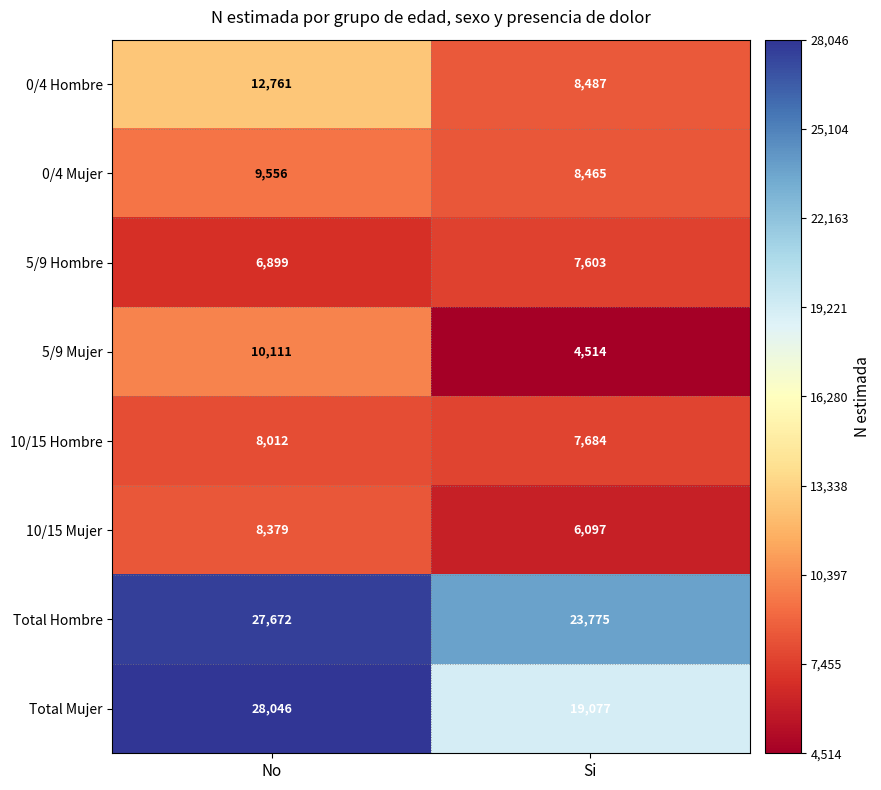

At Si, list the series in order from largest to smallest.

Total Hombre, Total Mujer, 0/4 Hombre, 0/4 Mujer, 10/15 Hombre, 5/9 Hombre, 10/15 Mujer, 5/9 Mujer